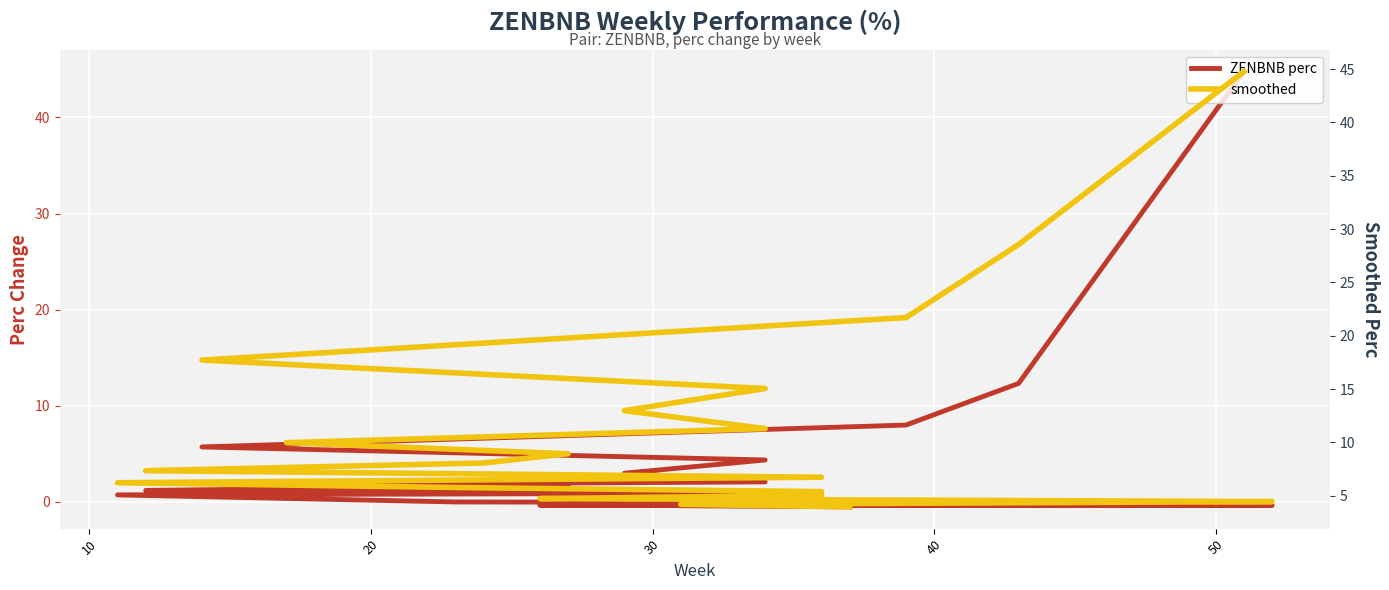

At how many categories does at least one series exceed 33?

1